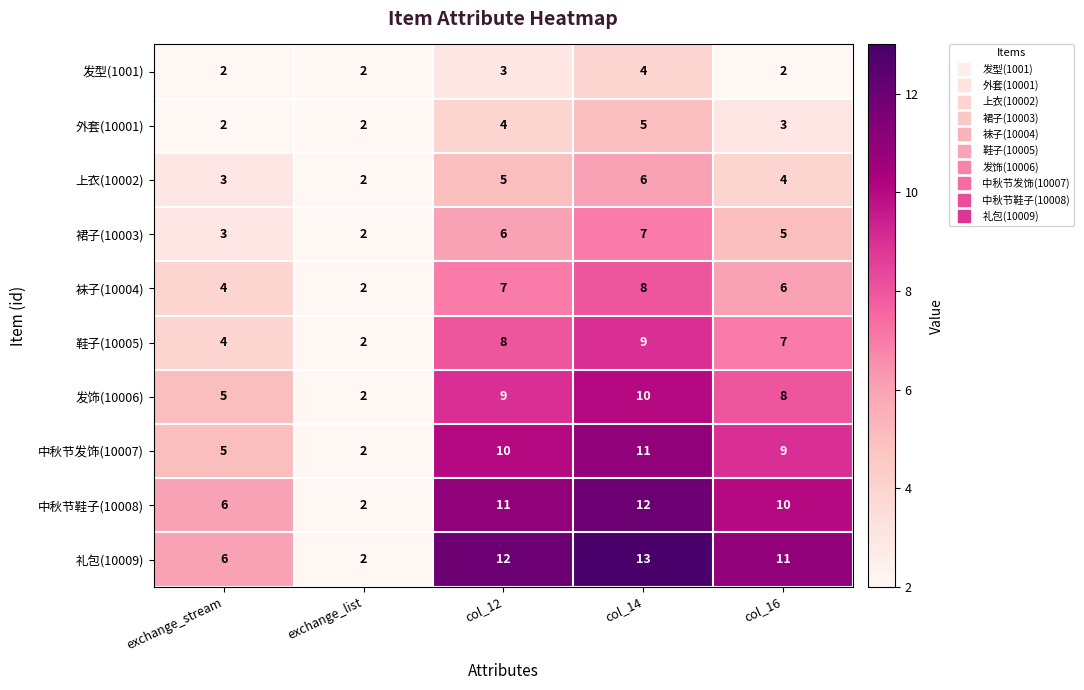

The 礼包(10009) series shows 11 at col_16. True or false?

True